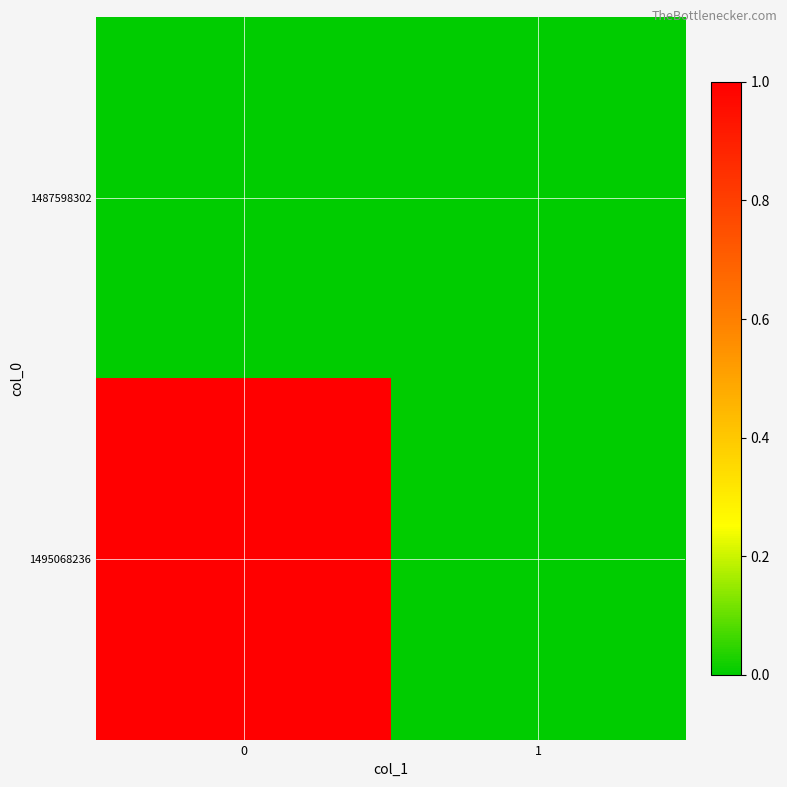

At how many categories does at least one series exceed 0?

1